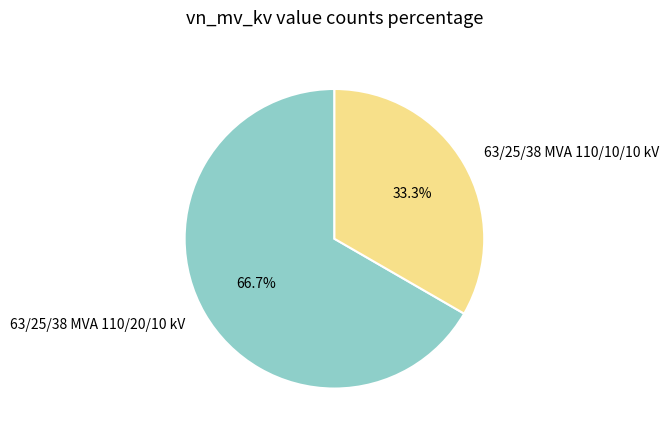

What is the smallest slice in the pie chart?

63/25/38 MVA 110/10/10 kV